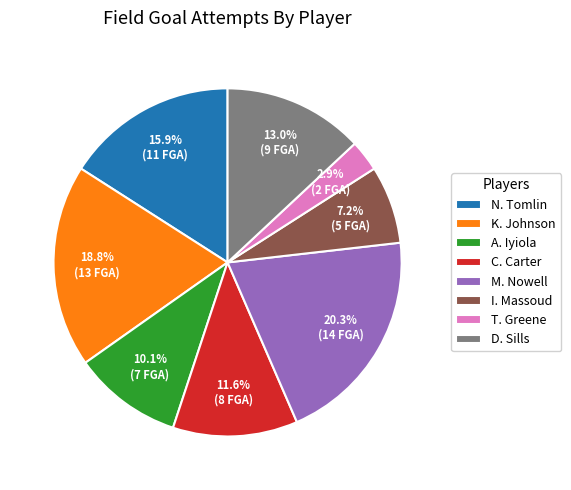

Is it true that K. Johnson is 19% of the pie?

True